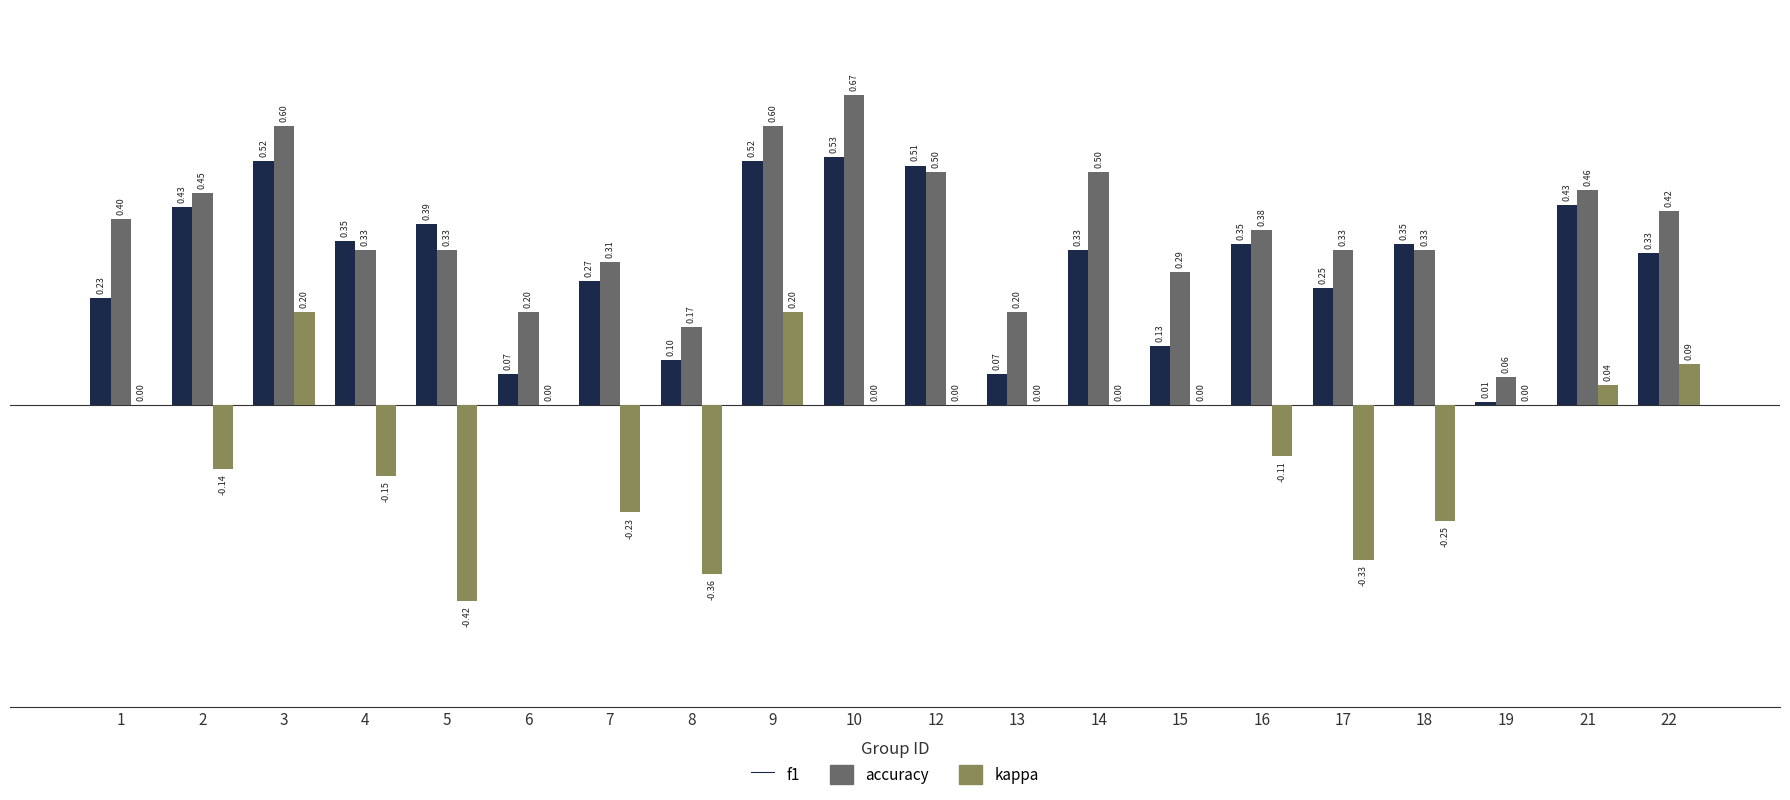

What is the sum of all accuracy values?

7.5